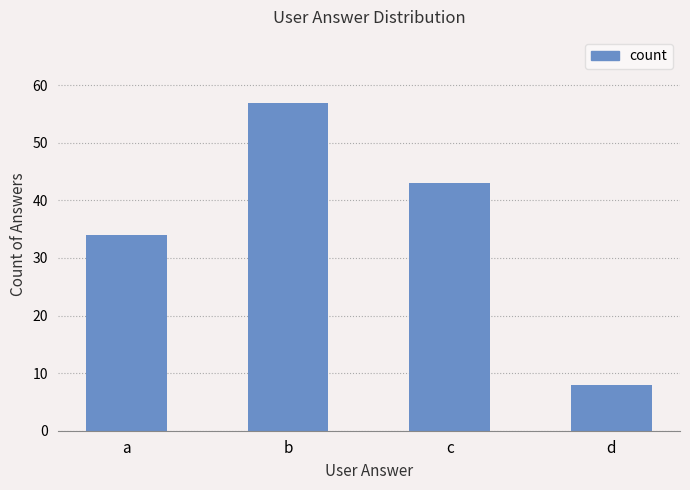

The value at b is 57. True or false?

True